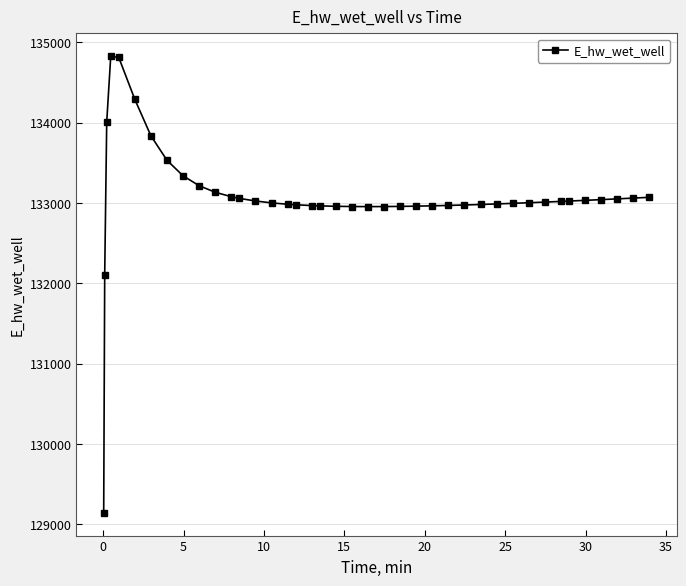

What is the greatest value displayed?

134827.0